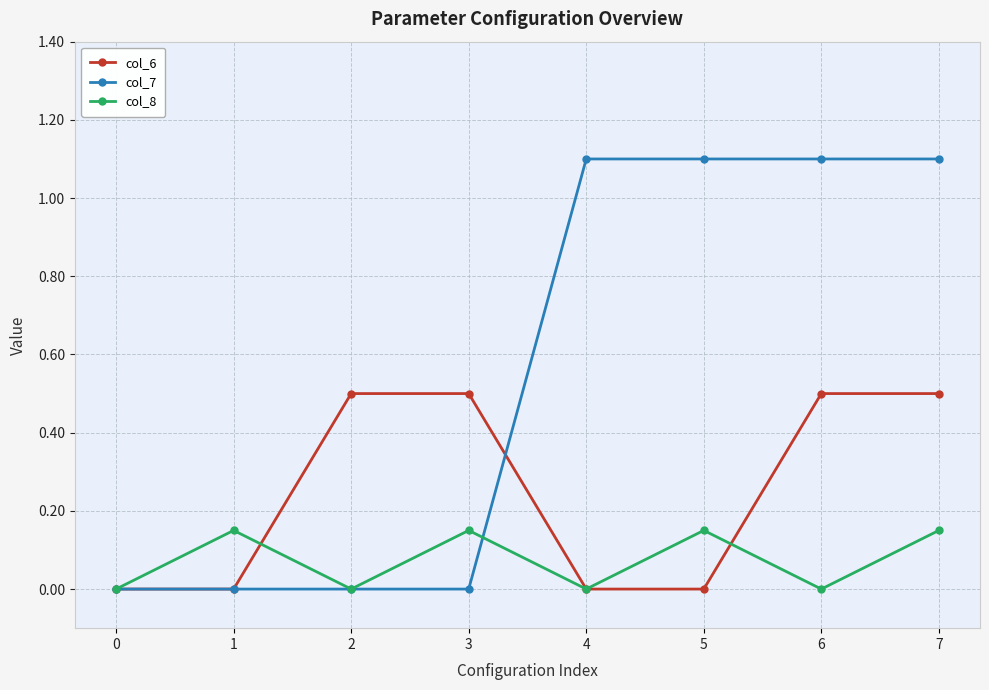

What are all the series names shown in the legend?

col_6, col_7, col_8